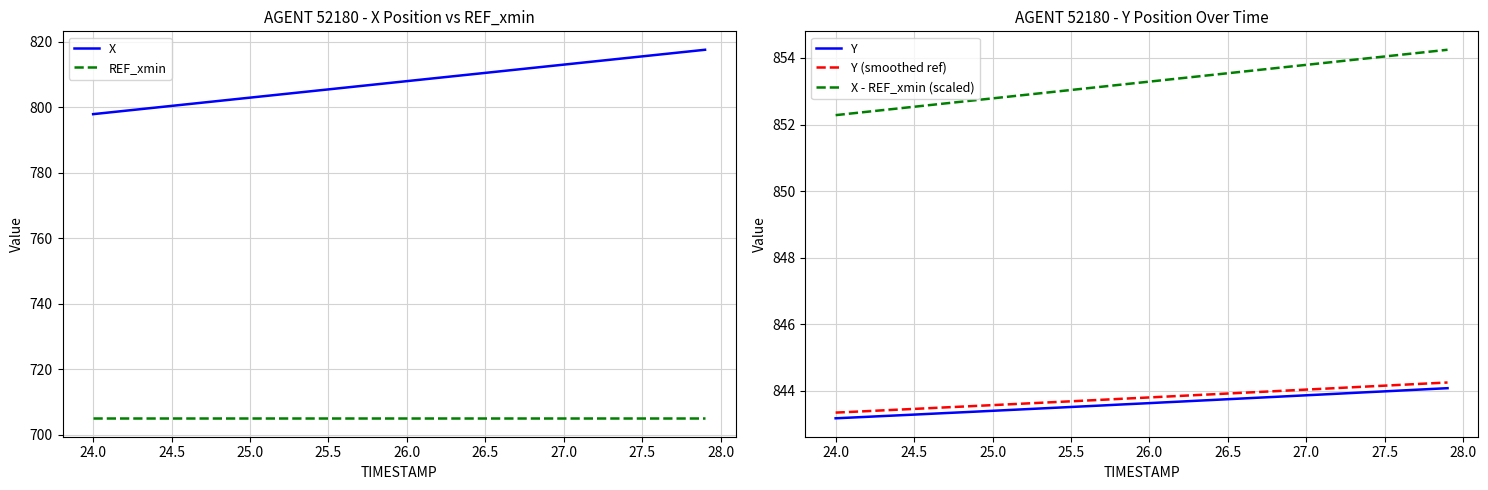

True or false: X and Y (smoothed ref) intersect in this chart.

False